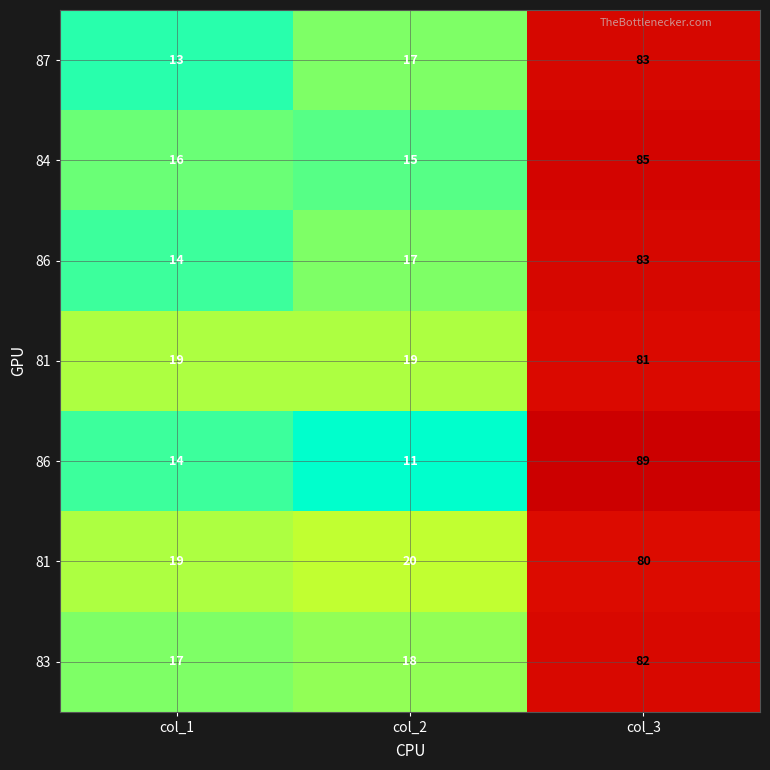

How many categories are shown in the chart?

3